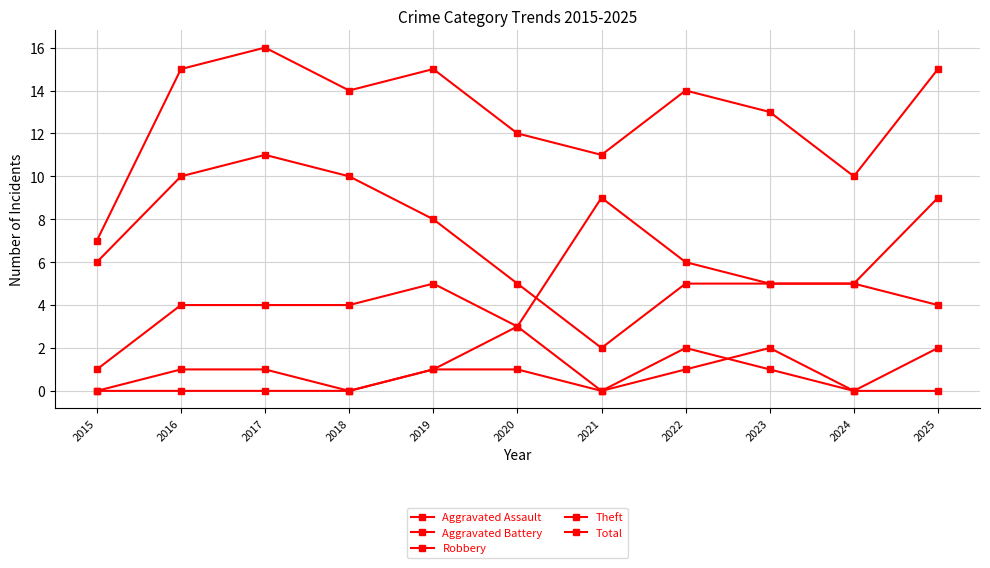

How many lines are shown in the chart?

5